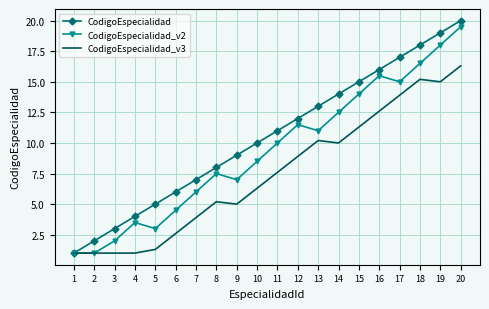

Is the value of CodigoEspecialidad_v3 at 17 greater than the value of CodigoEspecialidad at 5?

Yes